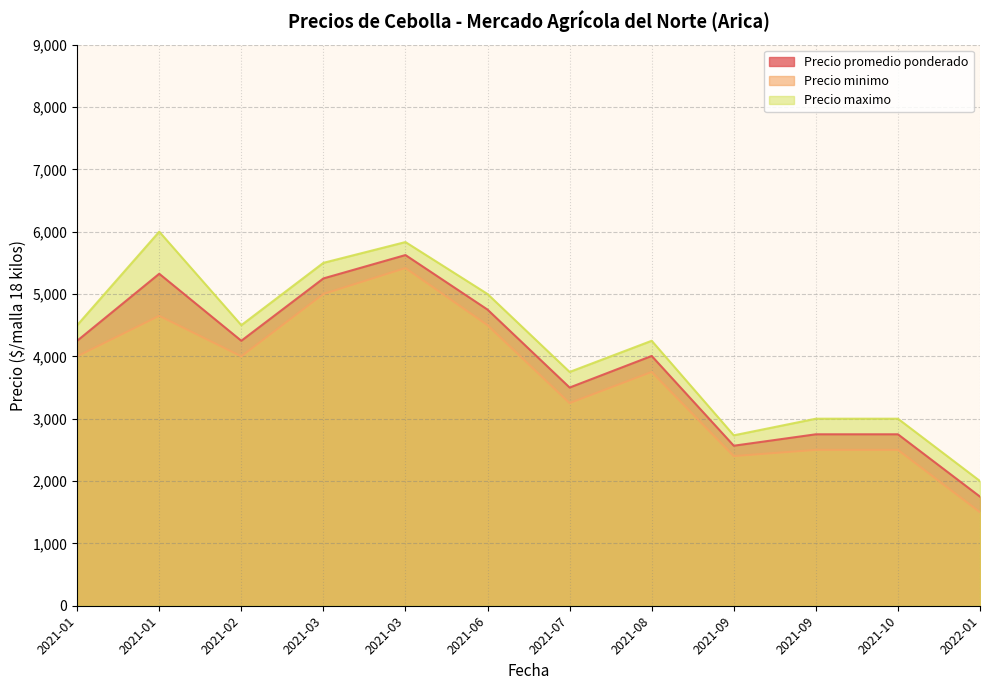

Where is Precio maximo nearest to the value 4750?

2021-01-06